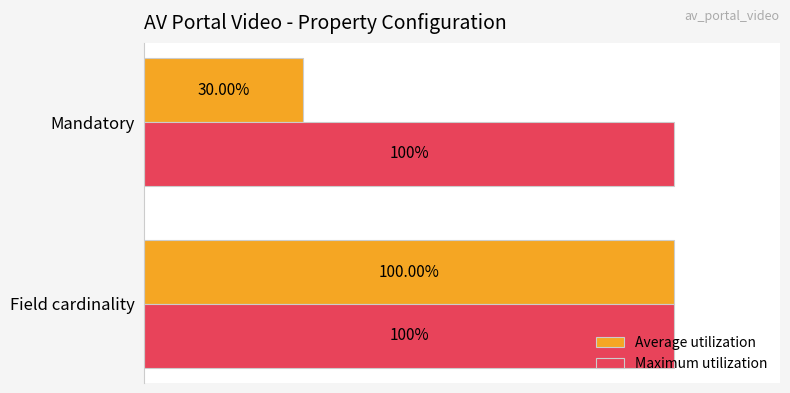

List the series in order of their overall mean, lowest first.

Average utilization, Maximum utilization